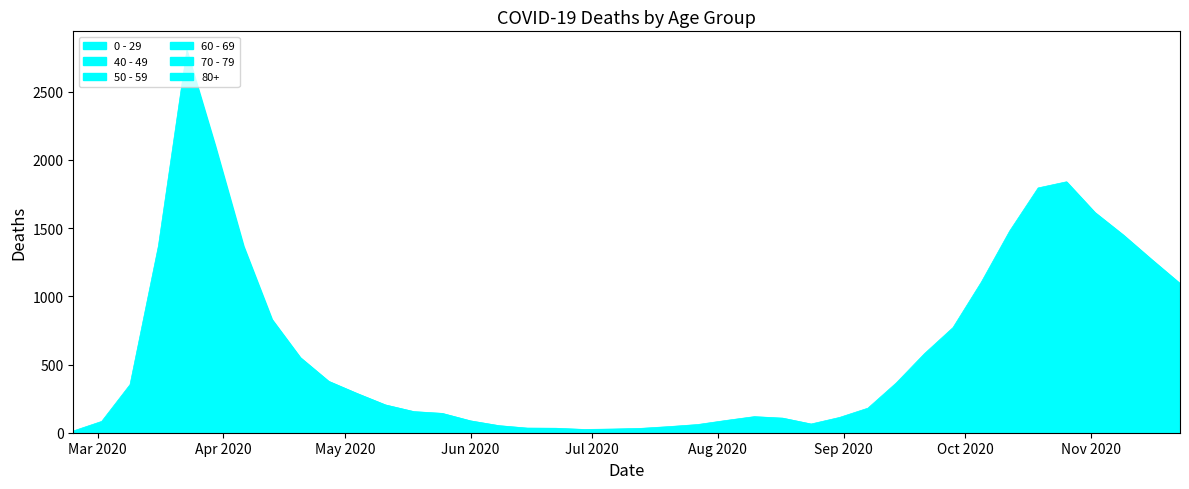

What is the label of the 24th point from the left?

2020-08-03